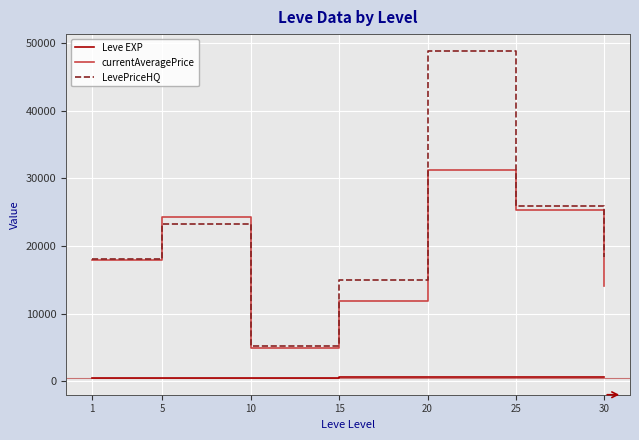

Is it true that Leve EXP equals 575.0 at 25?

True